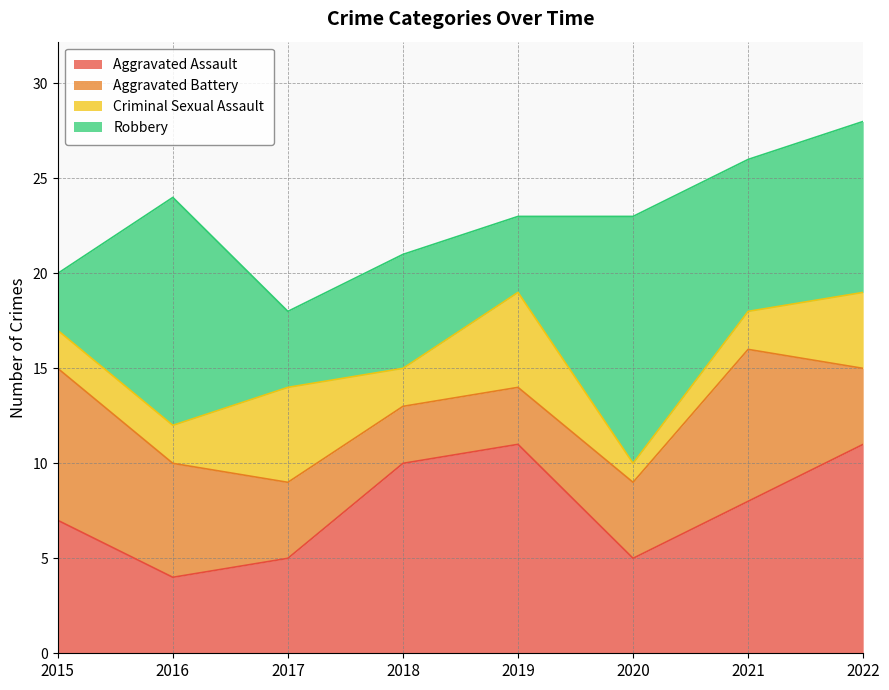

Reading left to right, list all the values displayed in this chart.

Aggravated Assault: 2015=7	2016=4	2017=5	2018=10	2019=11	2020=5	2021=8	2022=11
Aggravated Battery: 2015=8	2016=6	2017=4	2018=3	2019=3	2020=4	2021=8	2022=4
Criminal Sexual Assault: 2015=2	2016=2	2017=5	2018=2	2019=5	2020=1	2021=2	2022=4
Robbery: 2015=3	2016=12	2017=4	2018=6	2019=4	2020=13	2021=8	2022=9